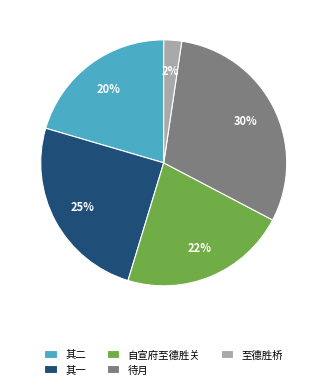

What percentage is the 其一 slice, to the nearest percent?

25%